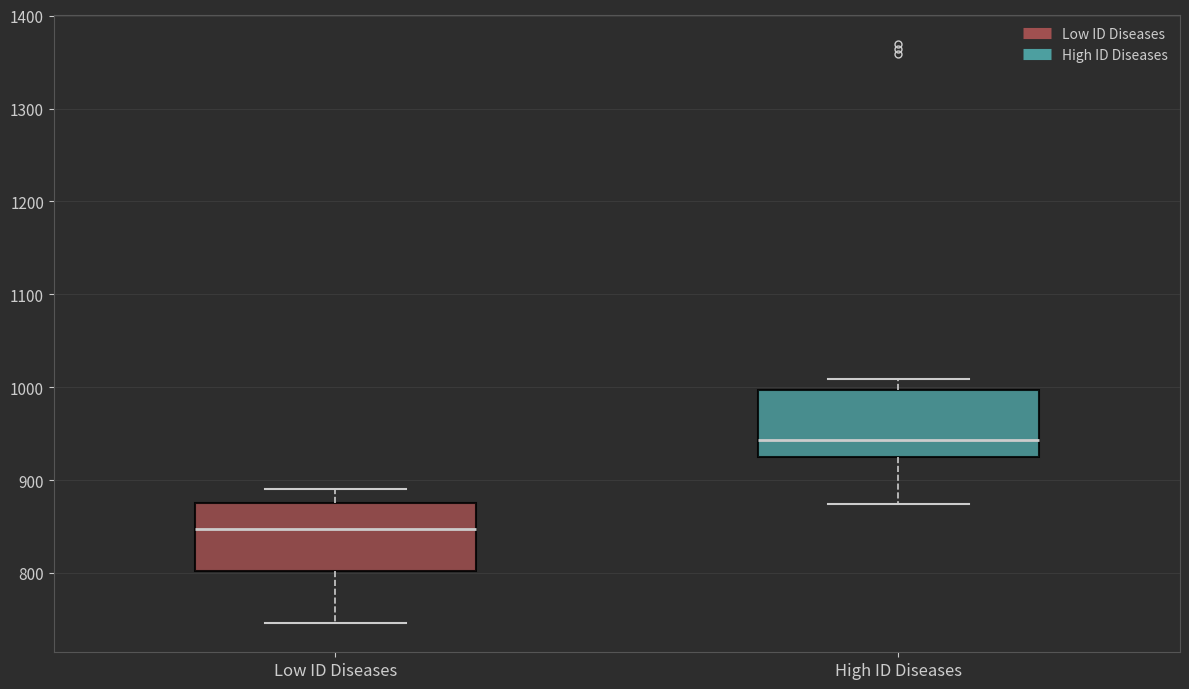

Which box has the highest median line?

High ID Diseases